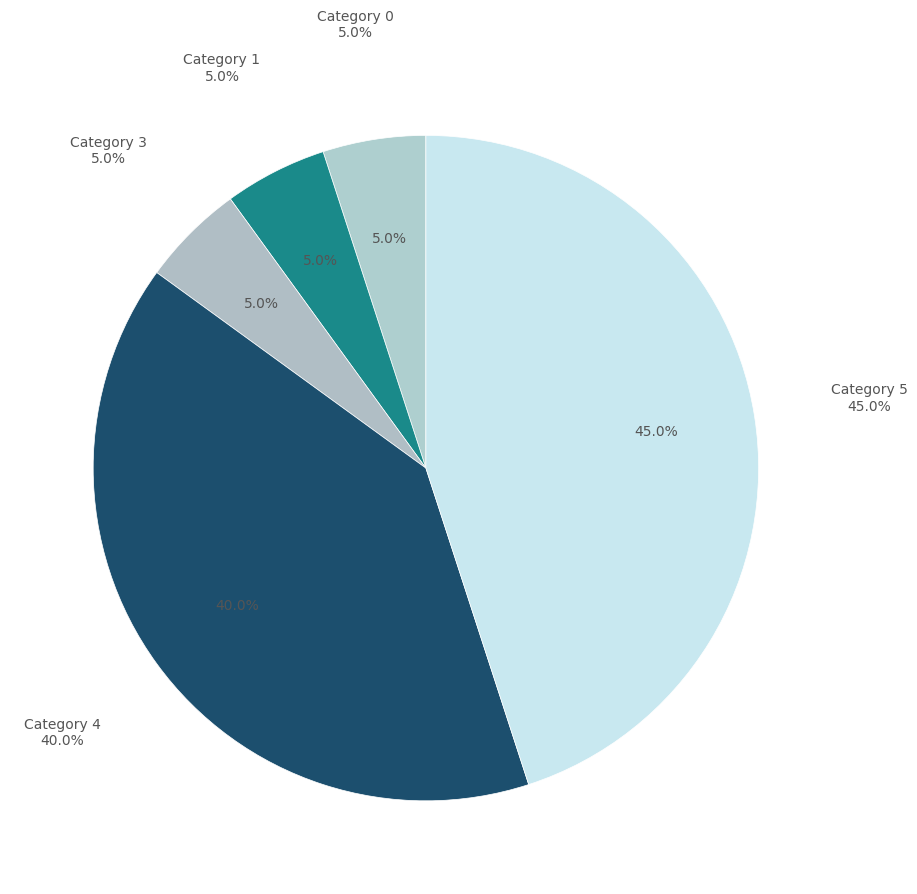

To the nearest percent, what is the average slice percentage?

20%